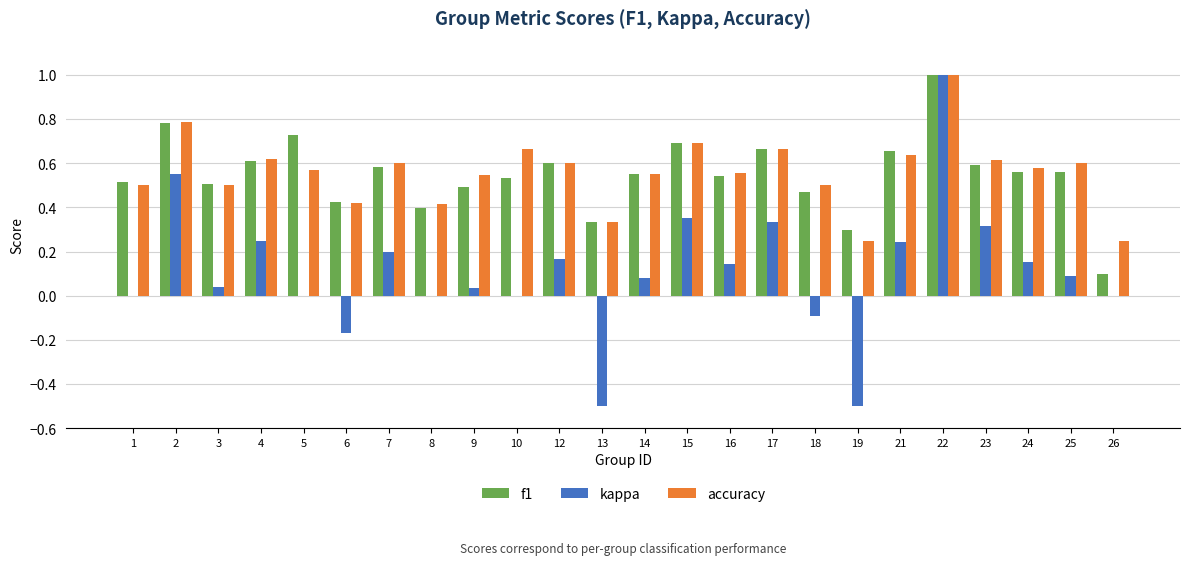

What is the total value across all series at 14?

1.2